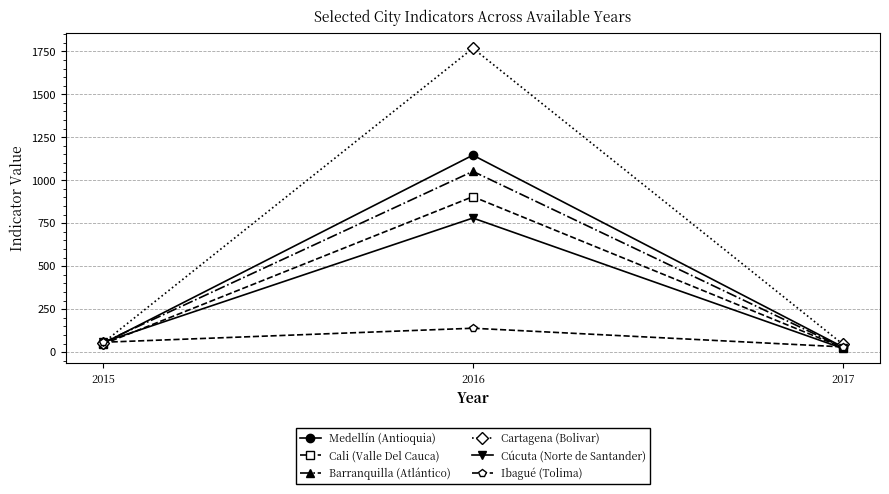

What are all the series names shown in the legend?

Medellín (Antioquia), Cali (Valle Del Cauca), Barranquilla (Atlántico), Cartagena (Bolivar), Cúcuta (Norte de Santander), Ibagué (Tolima)